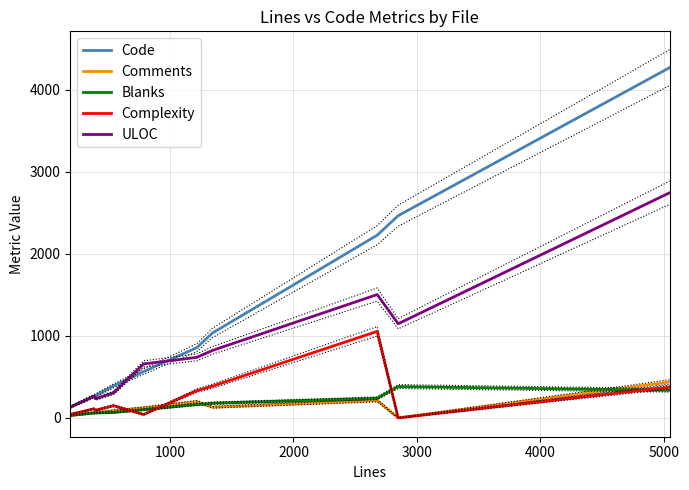

Does the chart have visible grid lines?

Yes